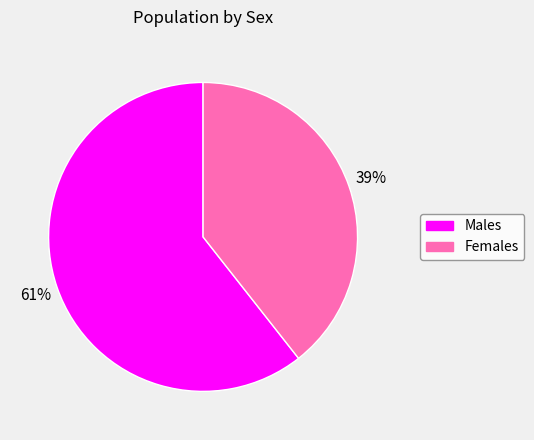

Is there a majority slice in this chart?

Yes